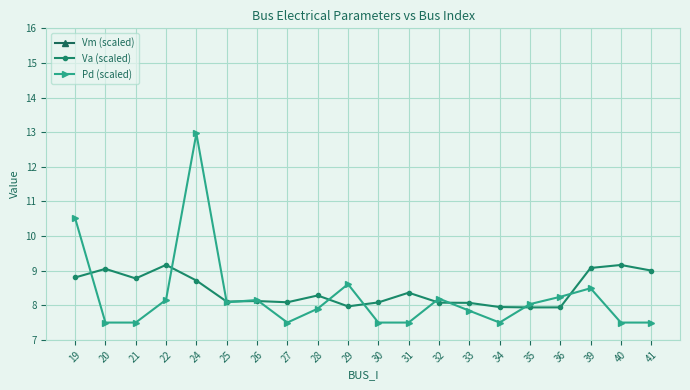

The Va (scaled) series shows 9.2 at 22. True or false?

True